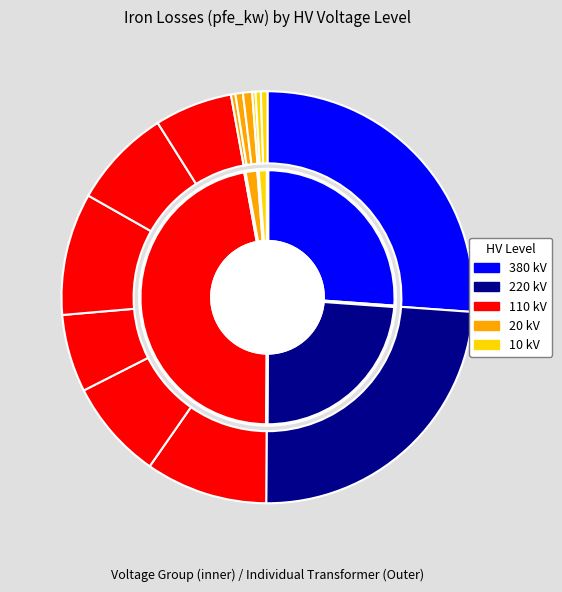

How many slices are in this pie chart?

14